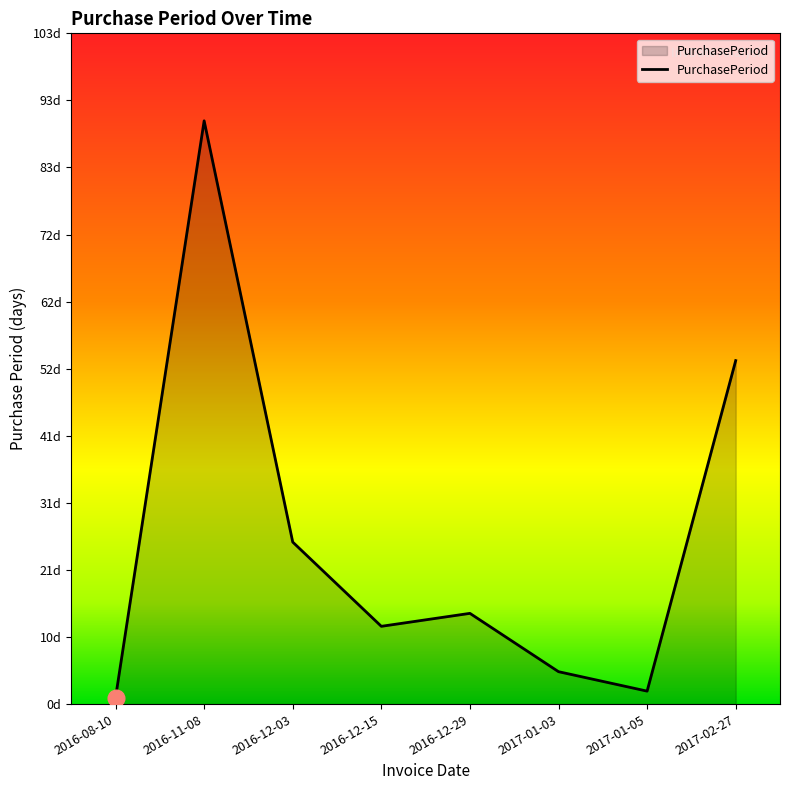

Reading right to left, extract all data points from this chart.

2017-02-27=53	2017-01-05=2	2017-01-03=5	2016-12-29=14	2016-12-15=12	2016-12-03=25	2016-11-08=90	2016-08-10=1